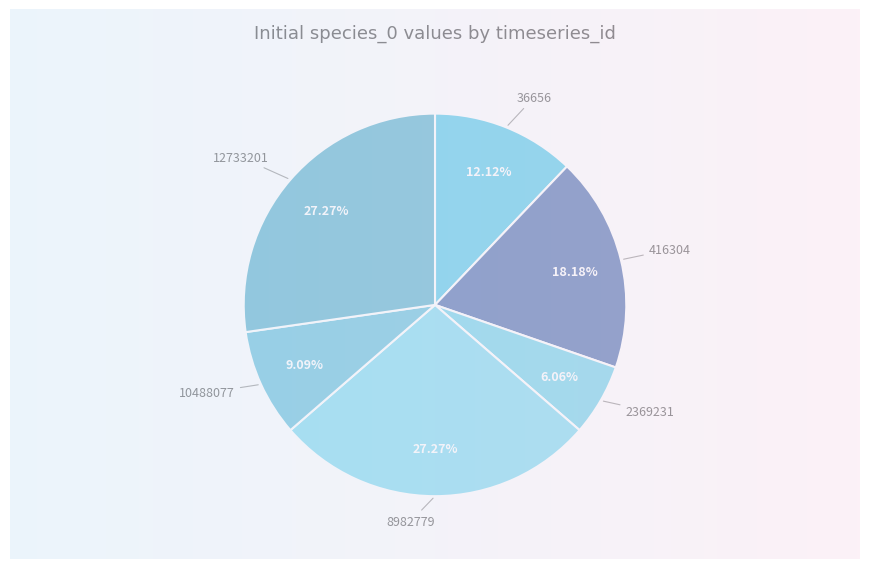

The 2369231 slice represents 6% of the pie. True or false?

True